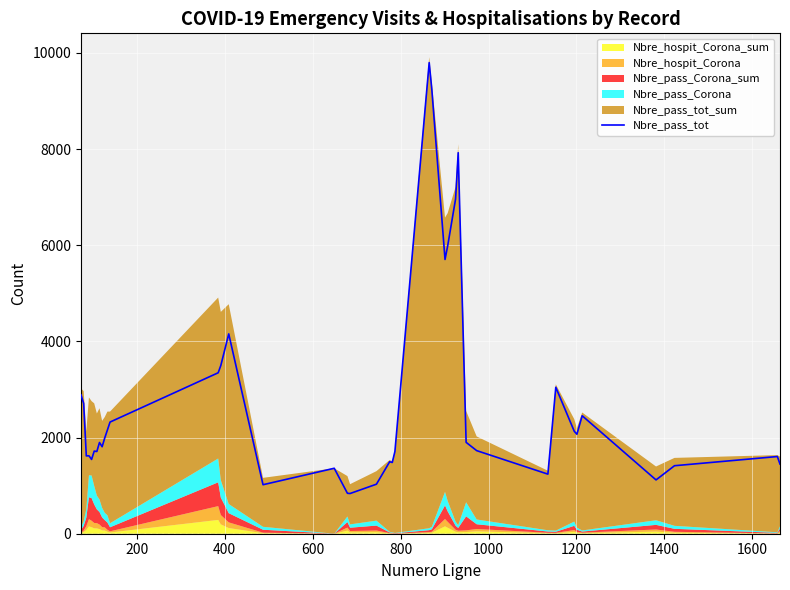

What is the maximum value for Nbre_pass_tot?

9796